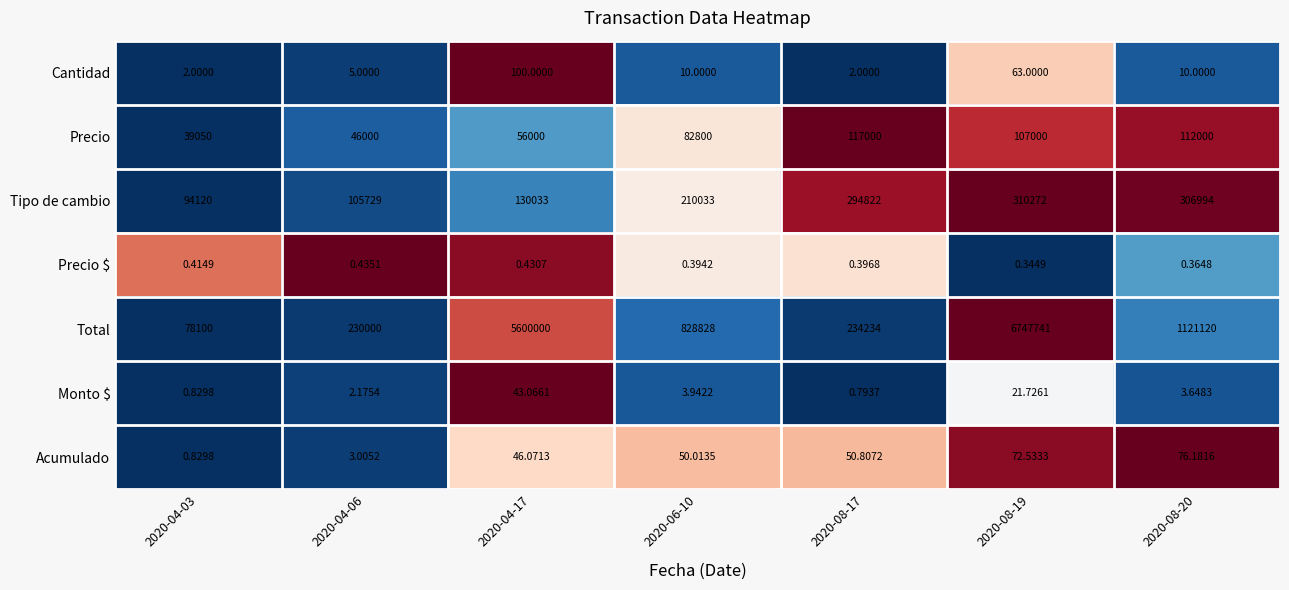

Between 2020-04-06 and 2020-08-20, which series saw the biggest shift?

Total